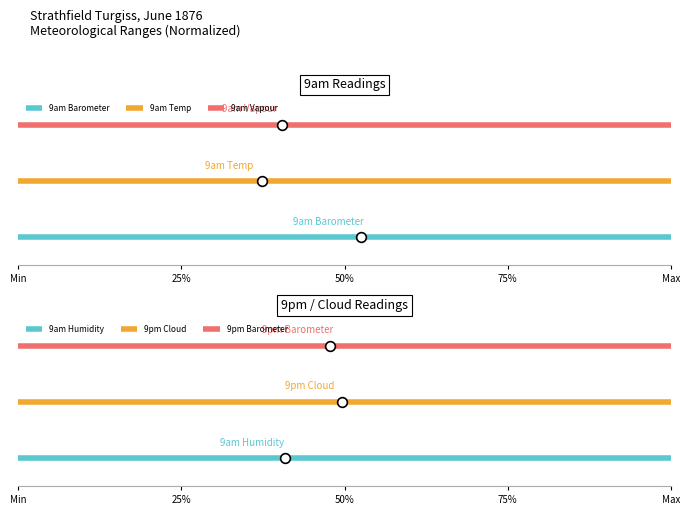

List the series in order of their peak value, lowest first.

9am Barometer, 9am Humidity, 9am Temp, 9pm Cloud, 9am Vapour, 9pm Barometer